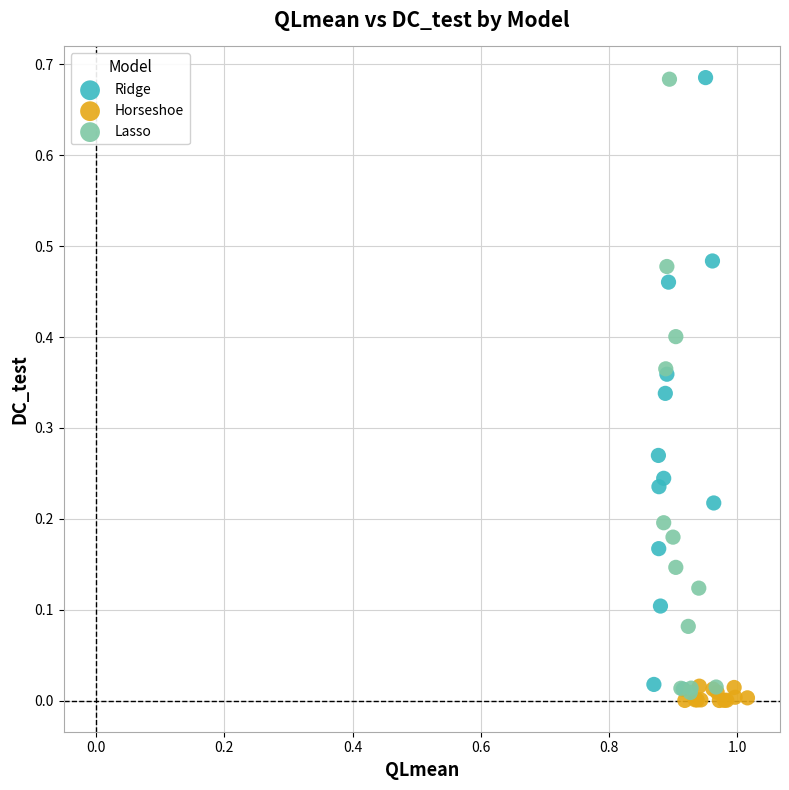

Which series reaches the minimum Y coordinate?

Horseshoe